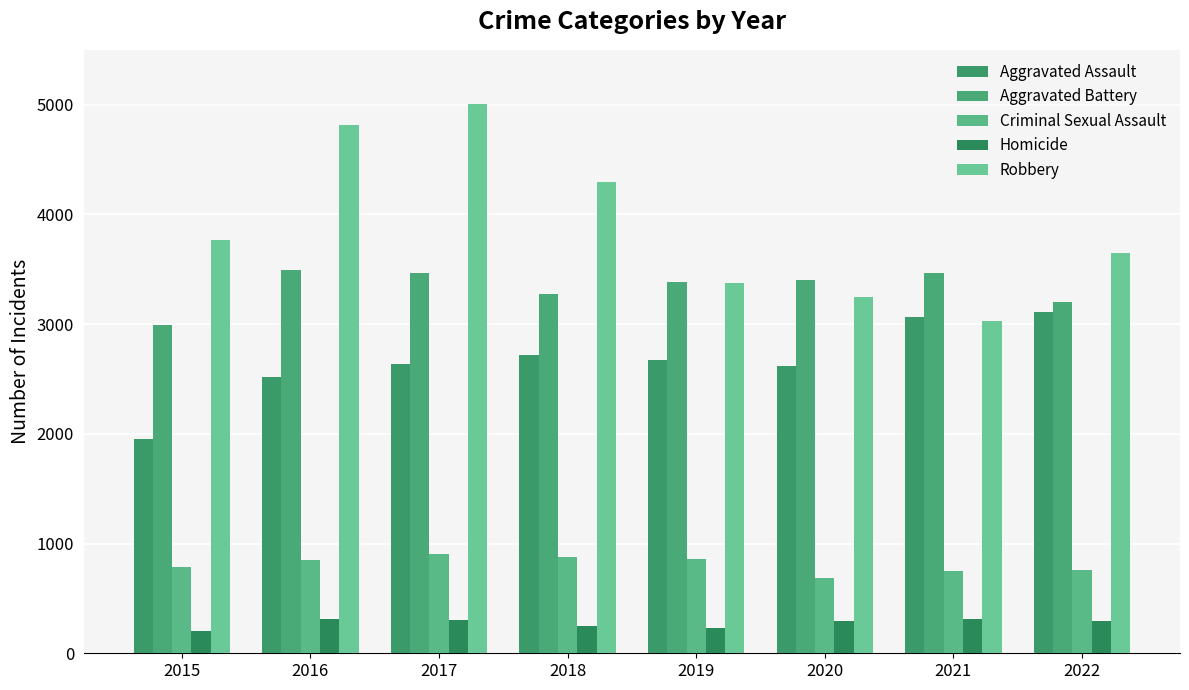

What are all the series names shown in the legend?

Aggravated Assault, Aggravated Battery, Criminal Sexual Assault, Homicide, Robbery